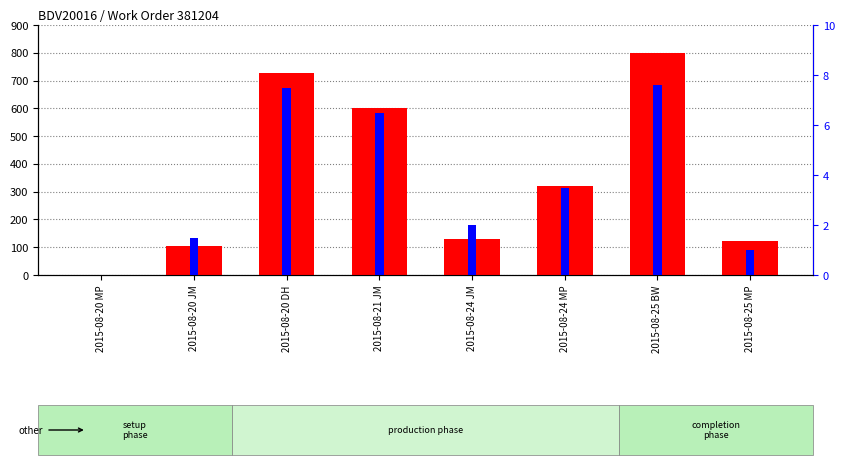

The prod. hours series shows 0.4 at 2015-08-20 JM. True or false?

False